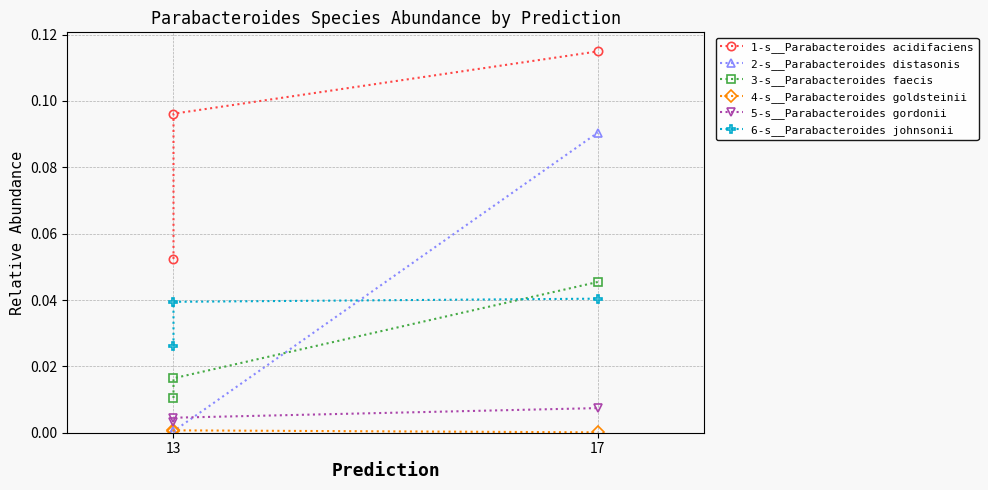

Reading left to right, what are all the values shown in this chart?

1-s__Parabacteroides acidifaciens: 0.1	0.1	0.1
2-s__Parabacteroides distasonis: 0.0	0.0	0.1
3-s__Parabacteroides faecis: 0.0	0.0	0.0
4-s__Parabacteroides goldsteinii: 0.0	0.0	0.0
5-s__Parabacteroides gordonii: 0.0	0.0	0.0
6-s__Parabacteroides johnsonii: 0.0	0.0	0.0